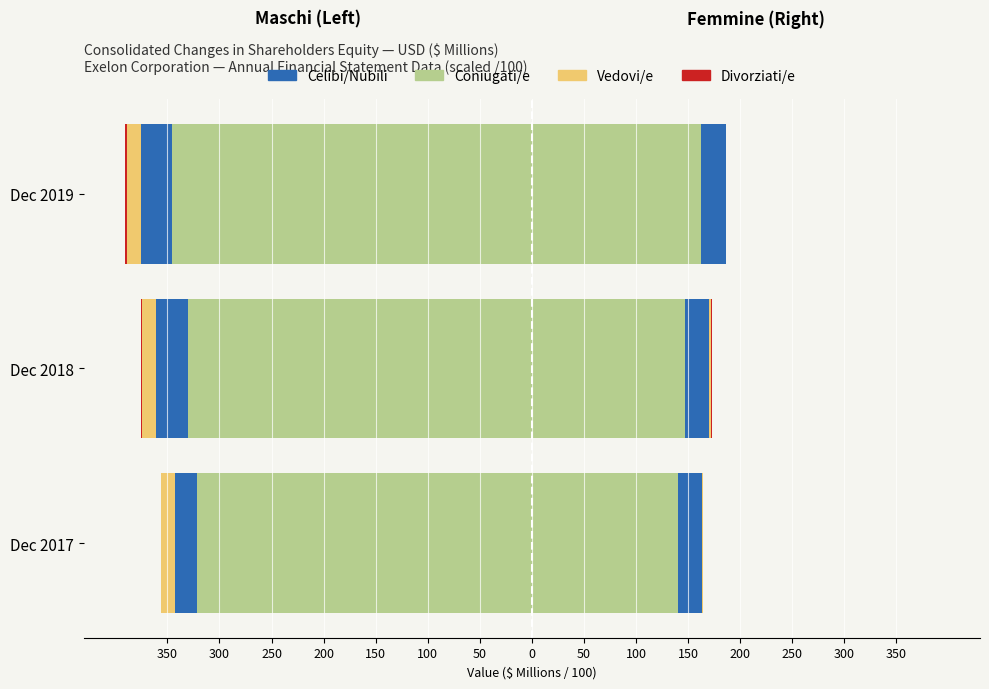

Is it true that Celibi/Nubili equals 5.4 at Dec 2019?

False